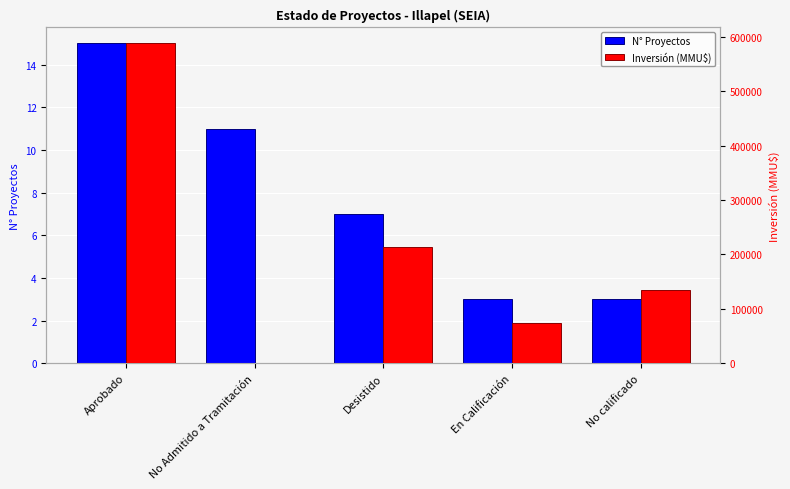

At which category is the sum across all series the highest?

Aprobado